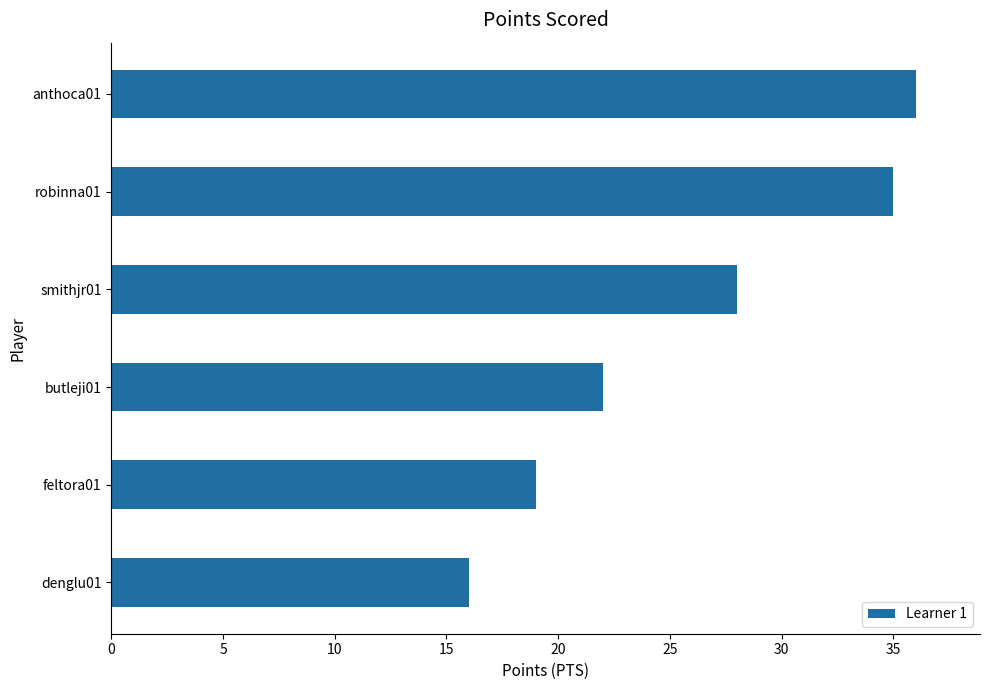

What is the difference between the maximum and minimum values?

20